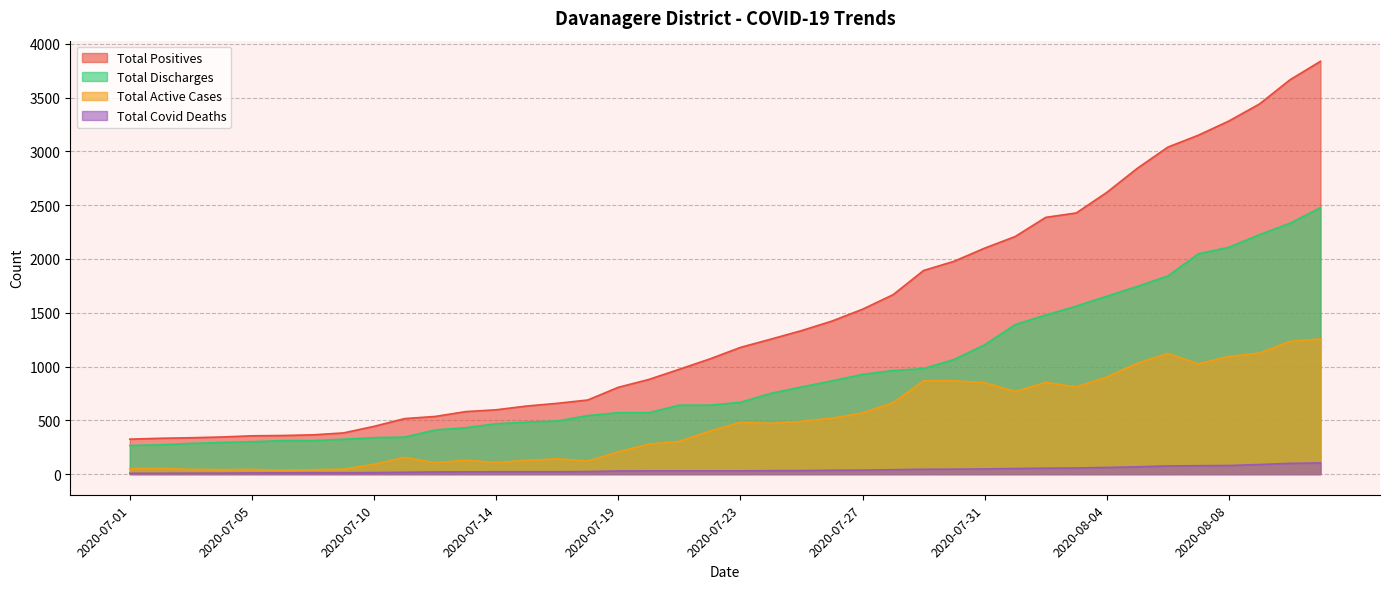

At 2020-07-17, list the series in order from smallest to largest.

Total Covid Deaths, Total Active Cases, Total Discharges, Total Positives